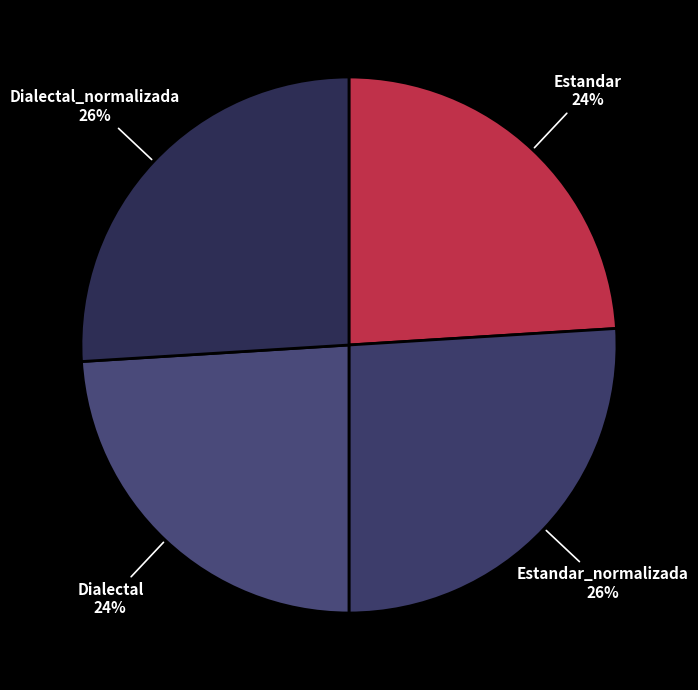

To the nearest percent, what is the difference between the largest and smallest slice percentages?

2%